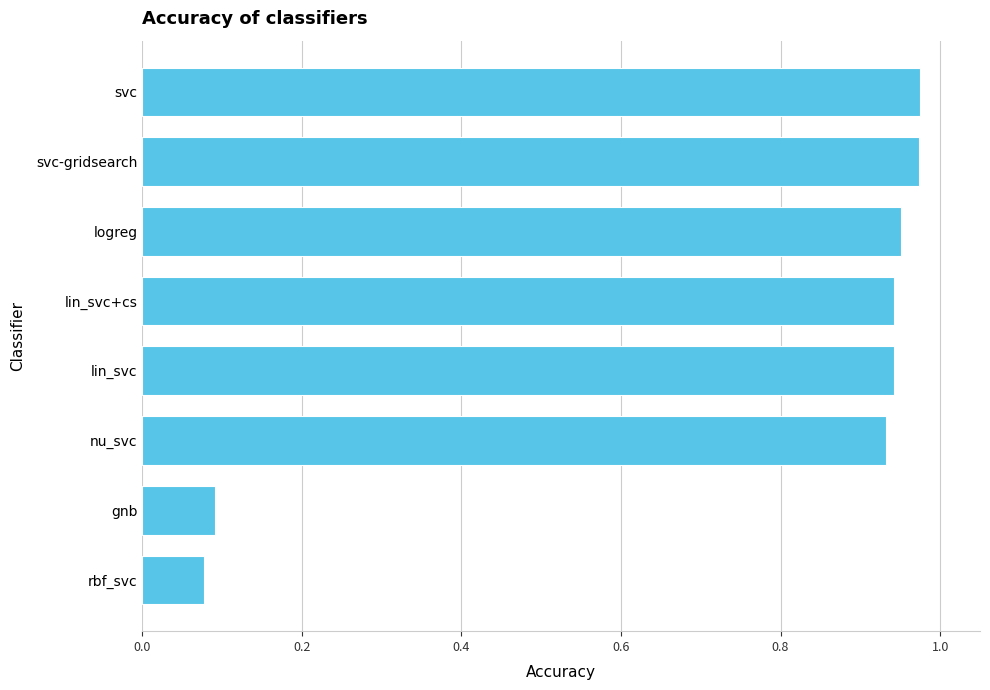

Between rbf_svc and svc, which is larger?

svc